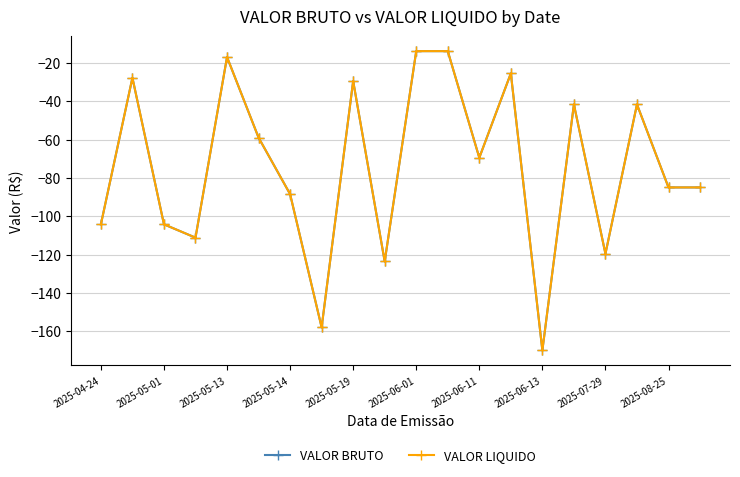

At which category does the chart reach its peak across all series?

2025-06-01